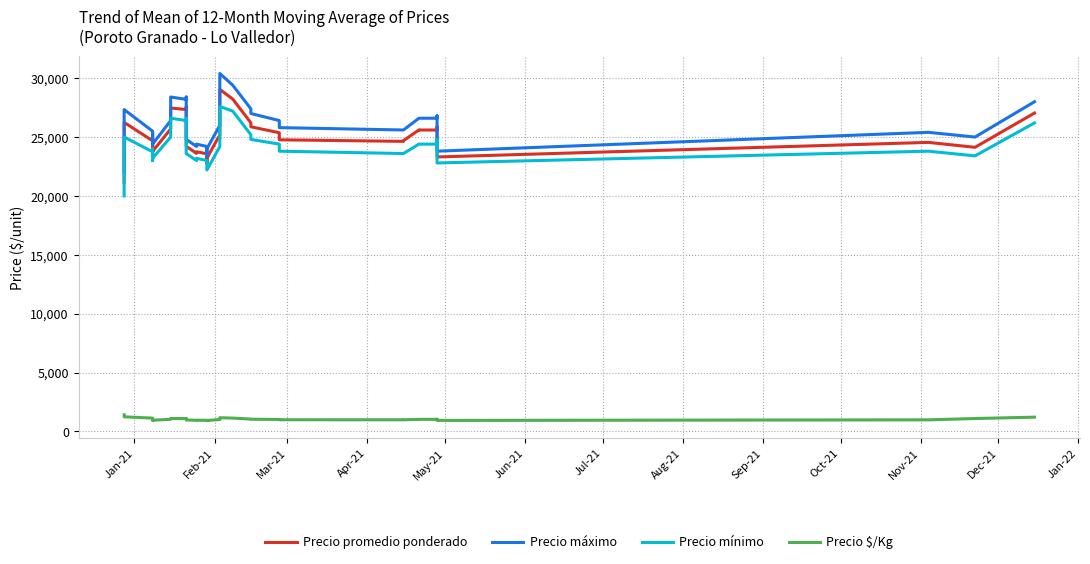

Which series has the largest total across all categories?

Precio máximo